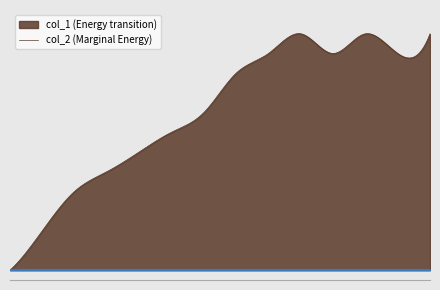

How many lines are shown in the chart?

2